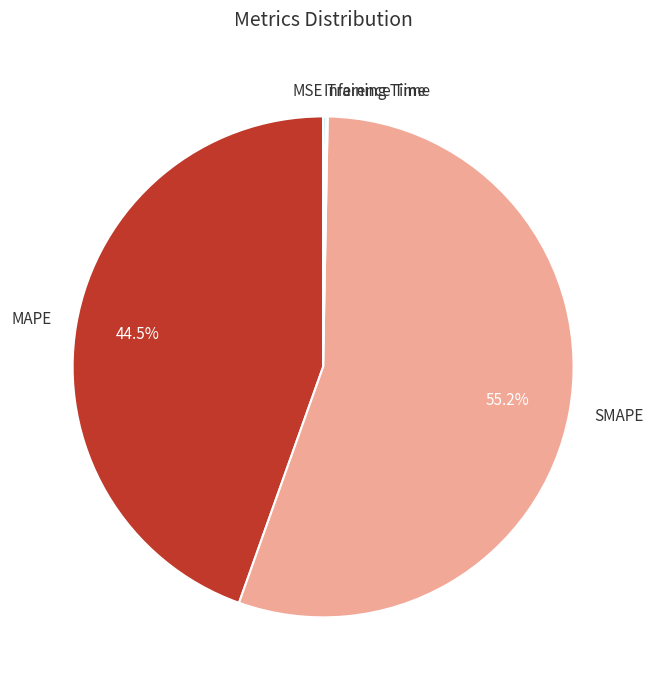

To the nearest percent, what is the difference between the SMAPE and MAPE slice percentages?

11%